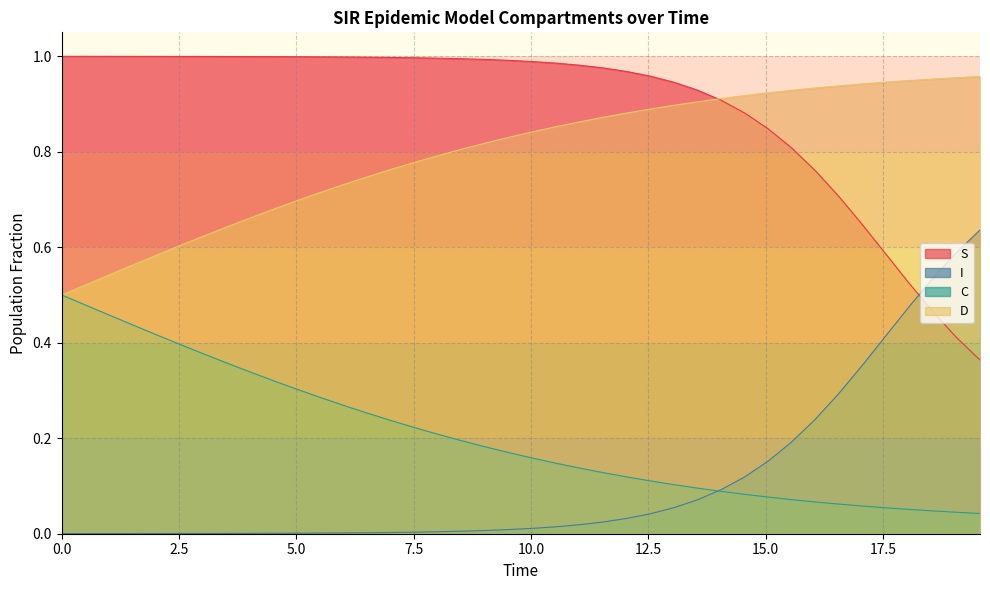

Reading left to right, extract all data points from this chart.

S: 1.0	1.0	1.0	1.0	1.0	1.0	1.0	1.0	1.0	1.0	1.0	1.0	1.0	1.0	1.0	1.0	1.0	1.0	1.0	1.0	1.0	1.0	1.0	1.0	1.0	1.0	0.9	0.9	0.9	0.9	0.8	0.8	0.8	0.7	0.6	0.6	0.5	0.5	0.4	0.4
I: 0.0	0.0	0.0	0.0	0.0	0.0	0.0	0.0	0.0	0.0	0.0	0.0	0.0	0.0	0.0	0.0	0.0	0.0	0.0	0.0	0.0	0.0	0.0	0.0	0.0	0.0	0.1	0.1	0.1	0.1	0.2	0.2	0.2	0.3	0.4	0.4	0.5	0.5	0.6	0.6
C: 0.5	0.5	0.5	0.4	0.4	0.4	0.4	0.4	0.3	0.3	0.3	0.3	0.3	0.3	0.2	0.2	0.2	0.2	0.2	0.2	0.2	0.1	0.1	0.1	0.1	0.1	0.1	0.1	0.1	0.1	0.1	0.1	0.1	0.1	0.1	0.1	0.1	0.0	0.0	0.0
D: 0.5	0.5	0.5	0.6	0.6	0.6	0.6	0.6	0.7	0.7	0.7	0.7	0.7	0.7	0.8	0.8	0.8	0.8	0.8	0.8	0.8	0.9	0.9	0.9	0.9	0.9	0.9	0.9	0.9	0.9	0.9	0.9	0.9	0.9	0.9	0.9	0.9	1.0	1.0	1.0